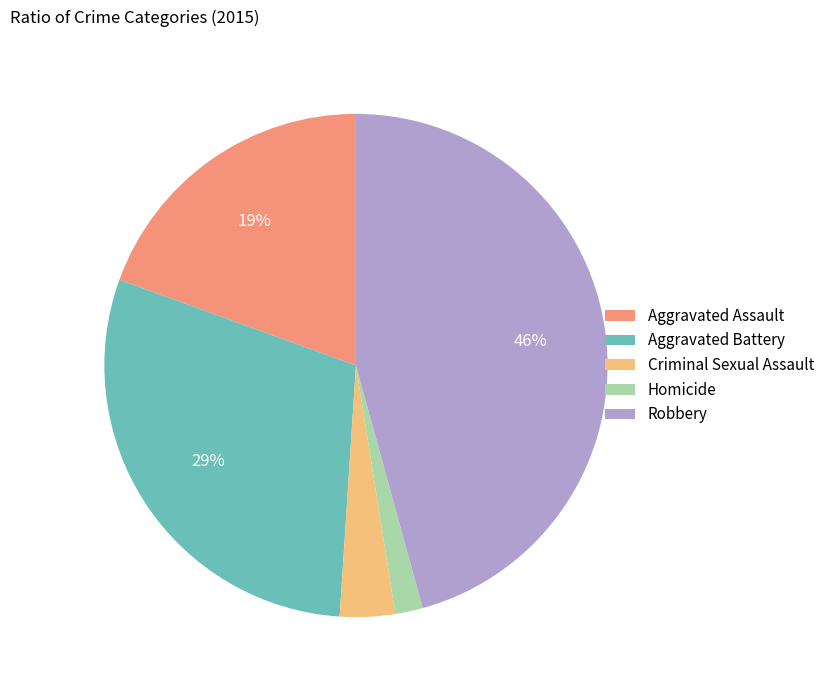

To the nearest percent, what is the difference between the Robbery and Homicide slice percentages?

44%